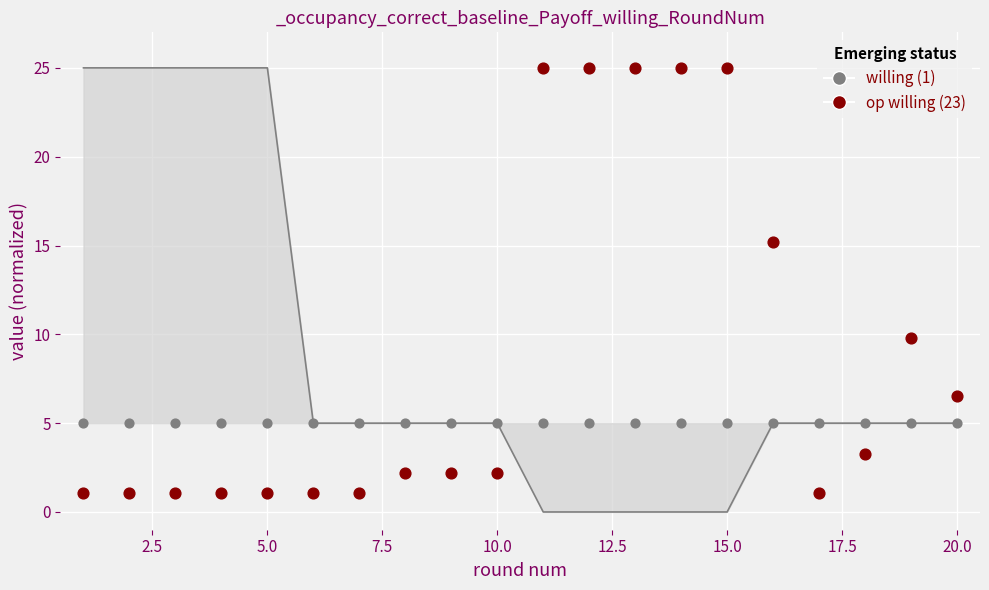

Which series reaches the maximum Y coordinate?

op willing